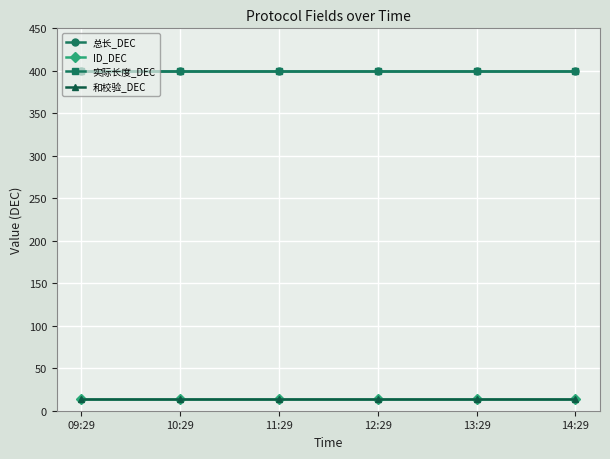

Does the chart have visible grid lines?

Yes